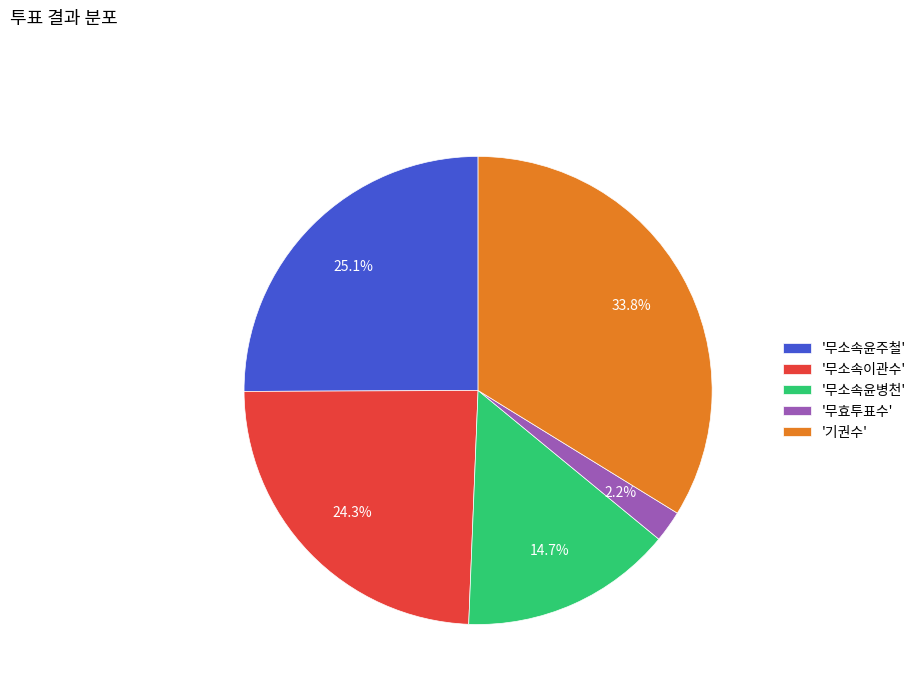

Is '무효투표수' the majority of the pie?

No